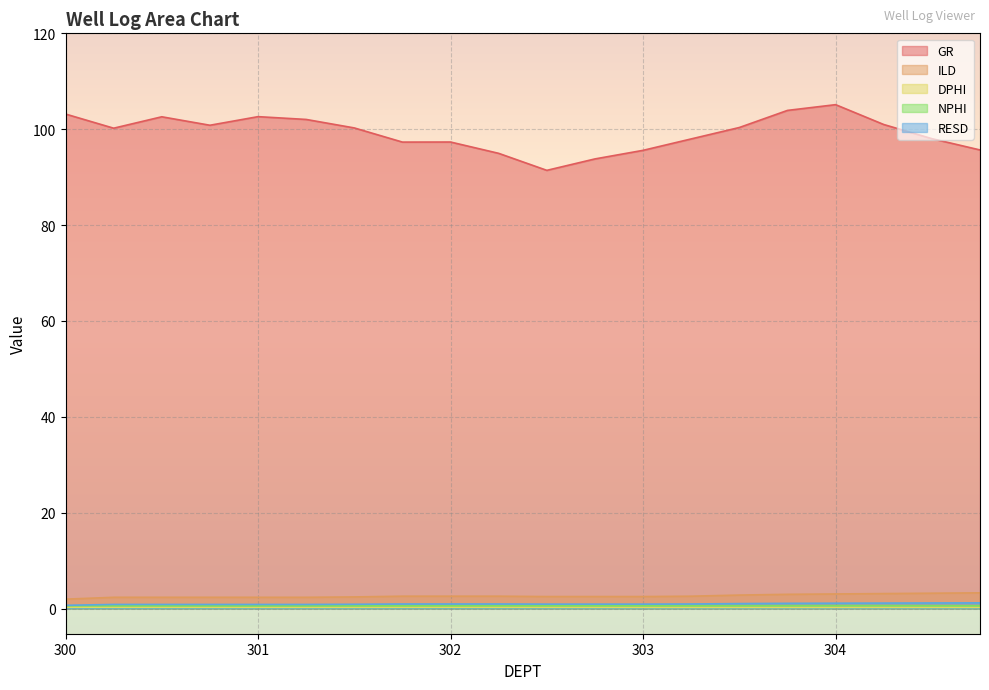

At how many categories does at least one series exceed 49?

20